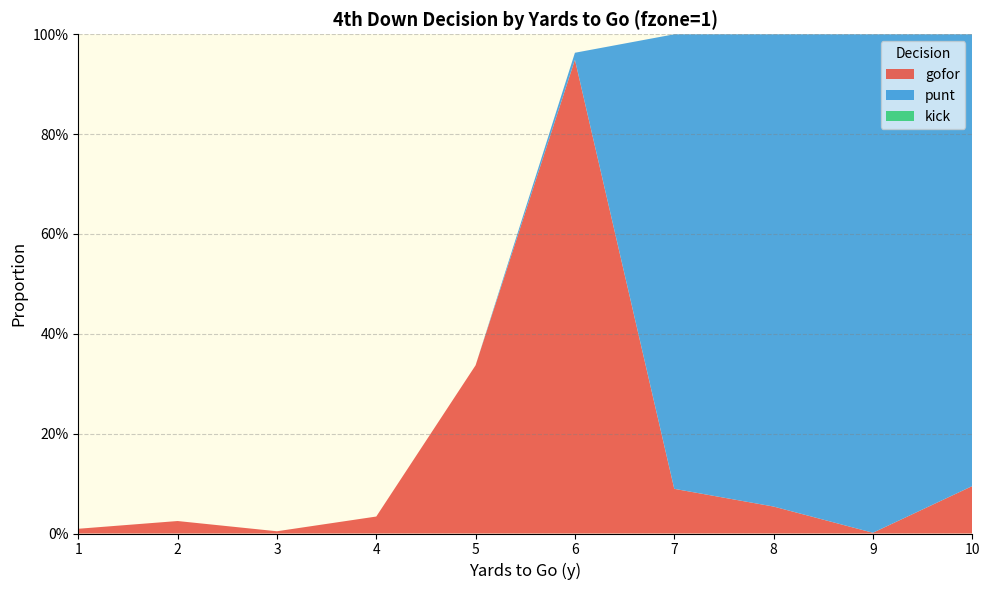

Reading right to left, transcribe all the data shown in this chart.

gofor: 10=0.1	9=0.0	8=0.1	7=0.1	6=0.9	5=0.3	4=0.0	3=0.0	2=0.0	1=0.0
punt: 10=0.9	9=1.0	8=0.9	7=0.9	6=0.0	5=0.0	4=0.0	3=0.0	2=0.0	1=0.0
kick: 10=0.0	9=0.0	8=0.0	7=0.0	6=0.0	5=0.0	4=0.0	3=0.0	2=0.0	1=0.0